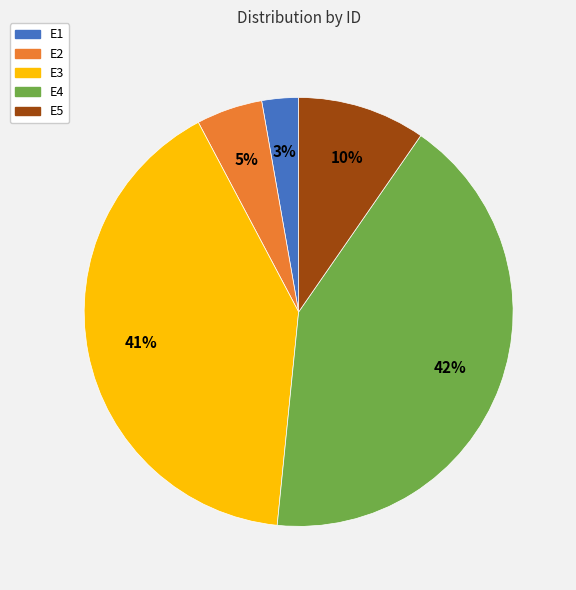

What percentage is the E3 slice, to the nearest percent?

41%